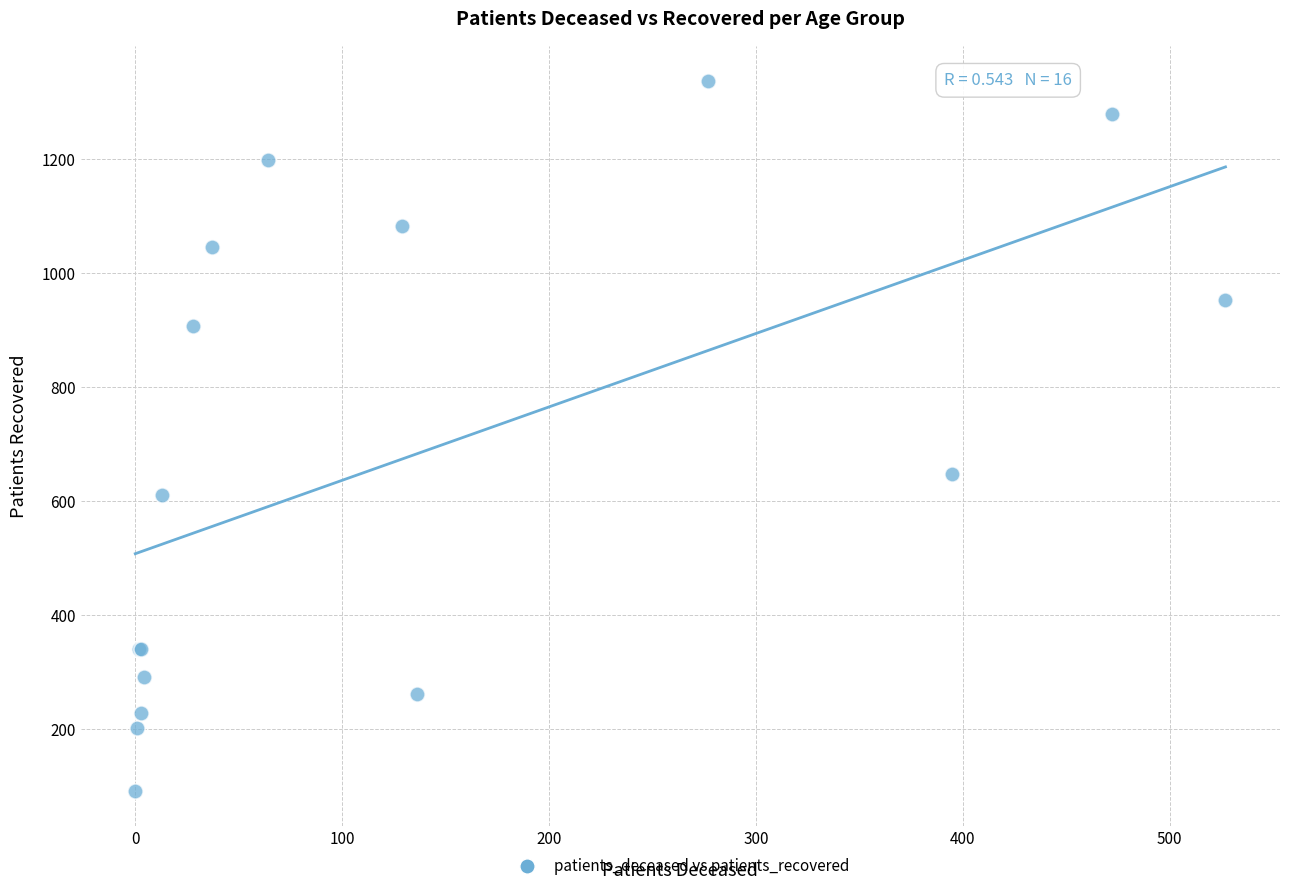

What Y value in the scatter plot is closest to 714?

648